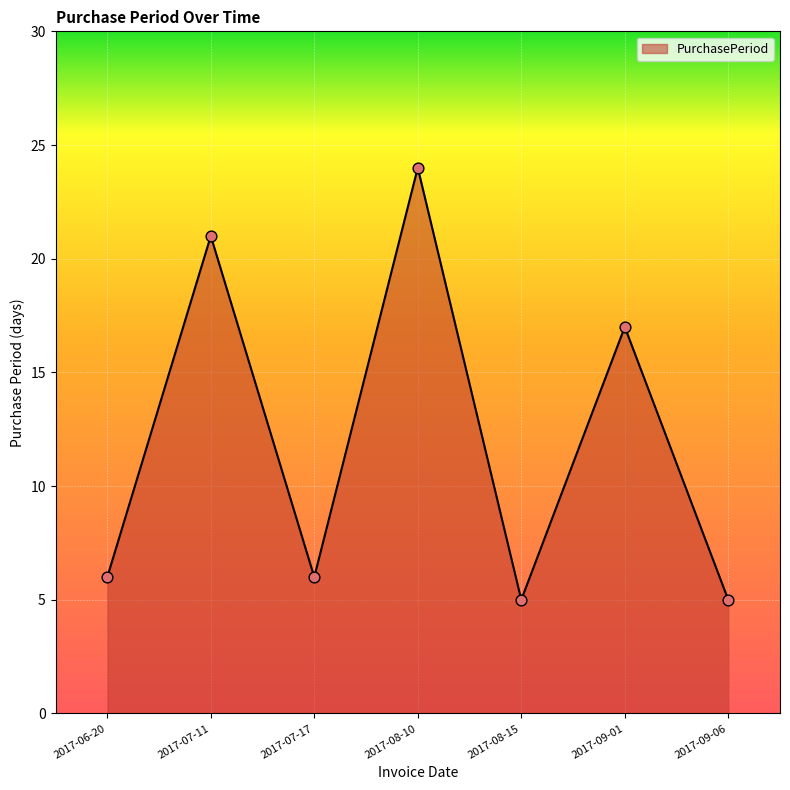

Which has a higher value, 2017-06-20 or 2017-07-11?

2017-07-11